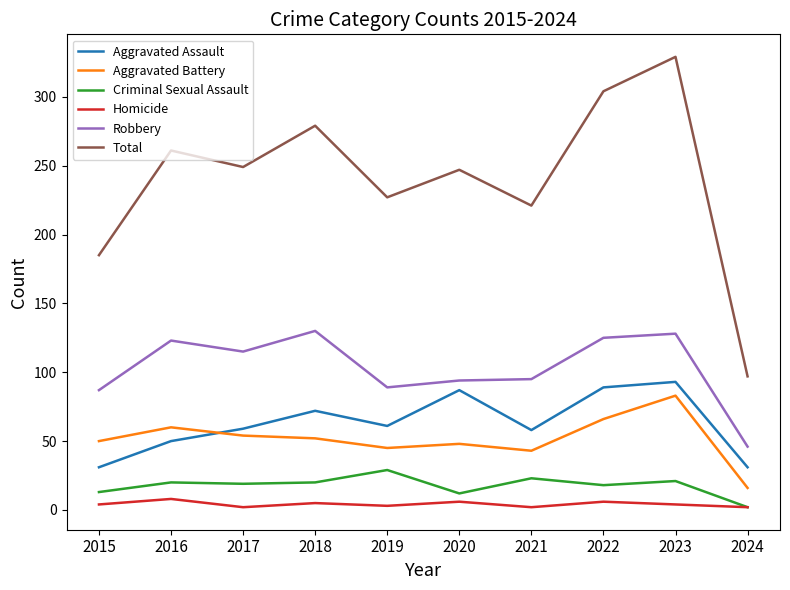

Between 2018 and 2019, which series saw the biggest shift?

Total